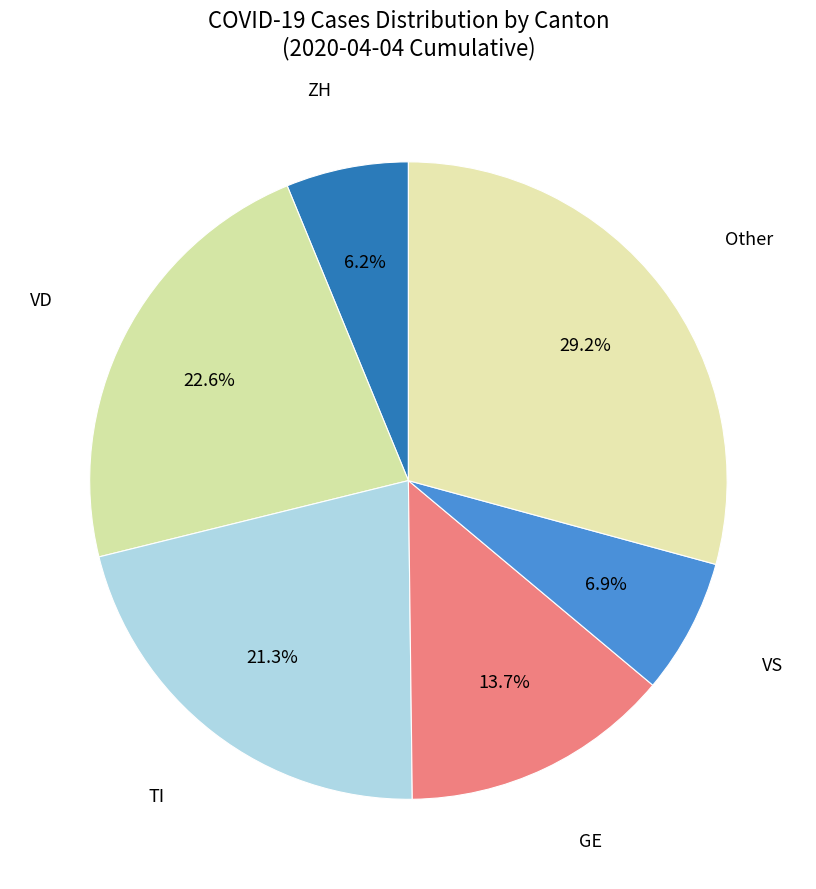

Count the number of slices in the pie.

6